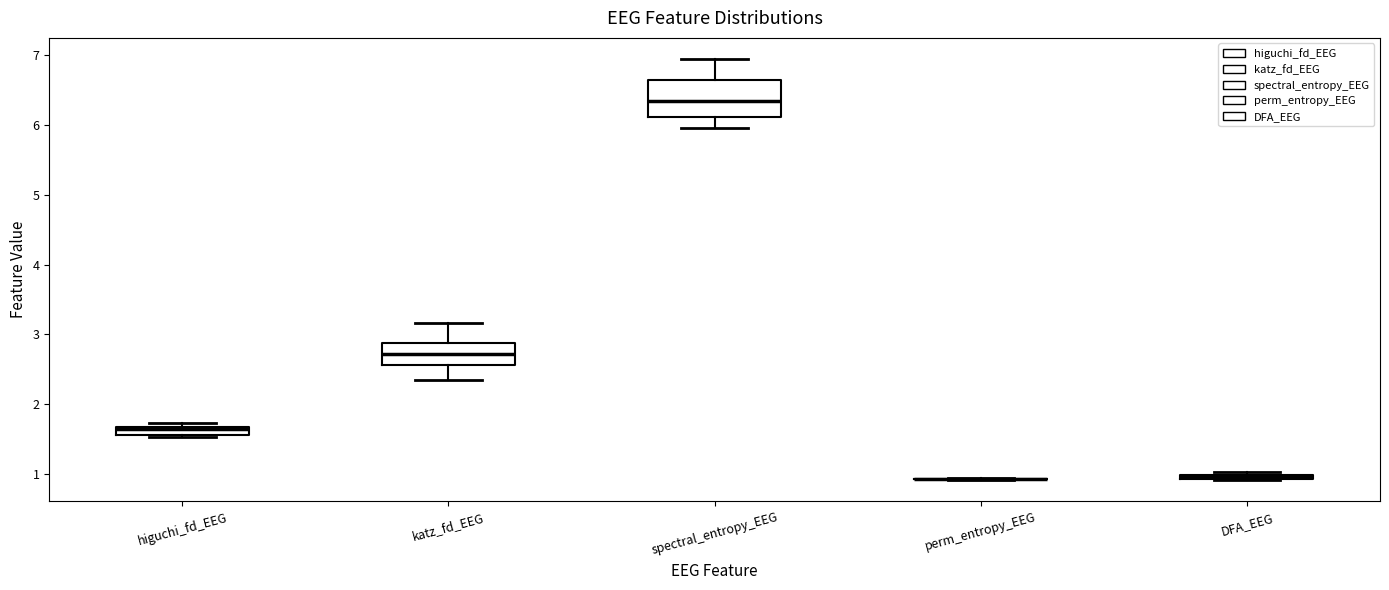

Comparing the boxes themselves (not the whiskers), which one is the tallest?

spectral_entropy_EEG